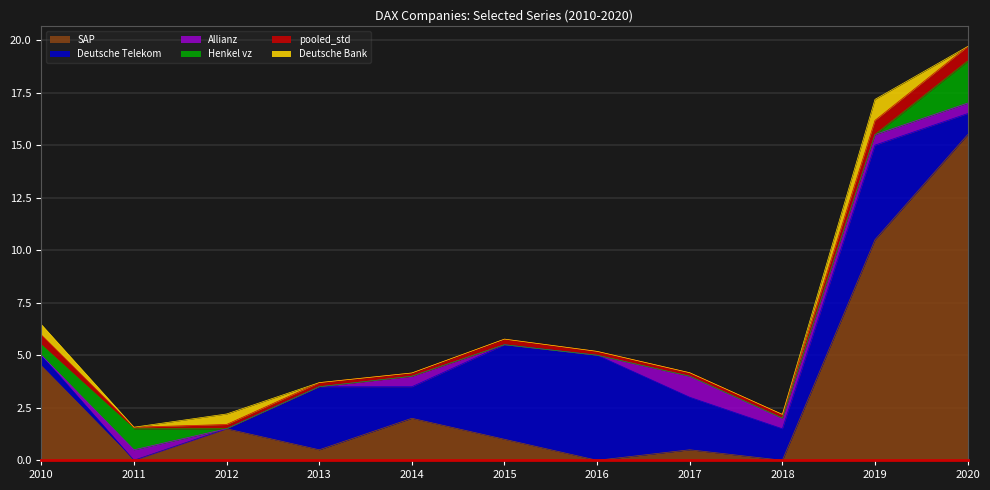

What is the sum of the pooled_std values at 2016 and 2013?

0.4